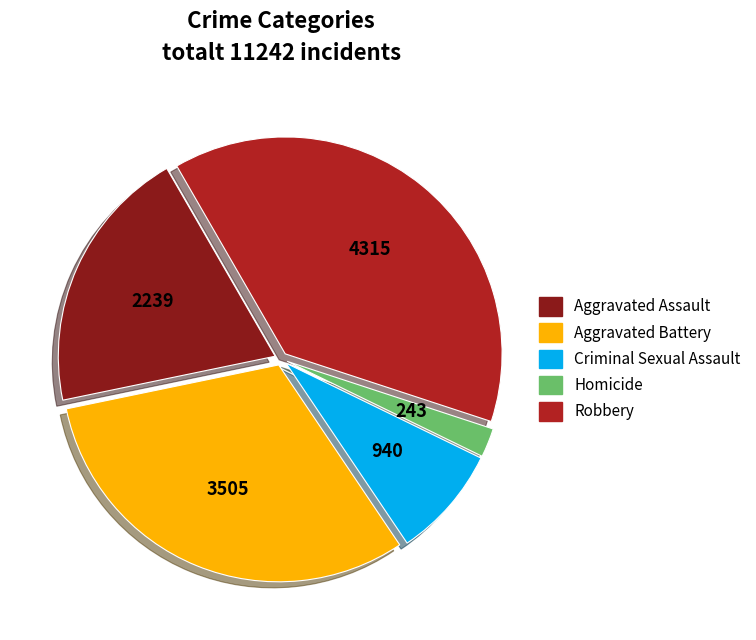

Rank the categories by value from lowest to highest.

Homicide, Criminal Sexual Assault, Aggravated Assault, Aggravated Battery, Robbery